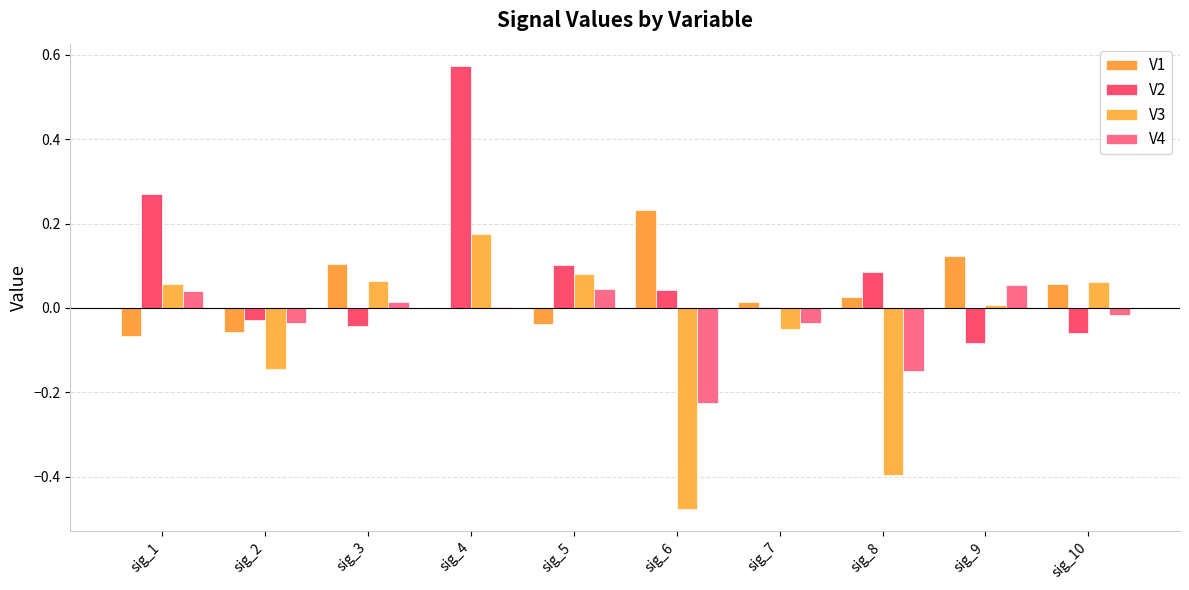

The V1 series shows 0.2 at sig_6. True or false?

True